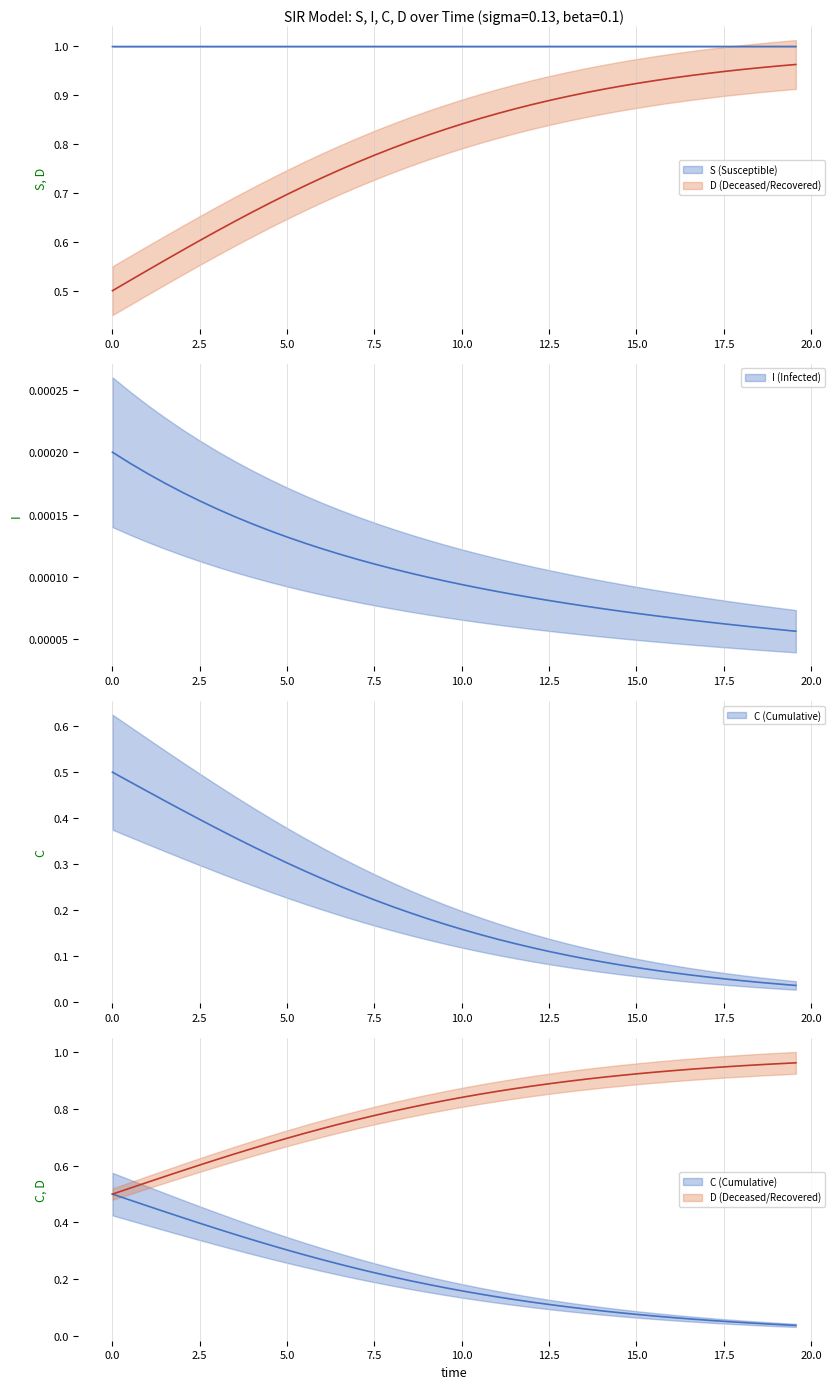

True or false: S has more than 2 points higher than both neighbors.

False